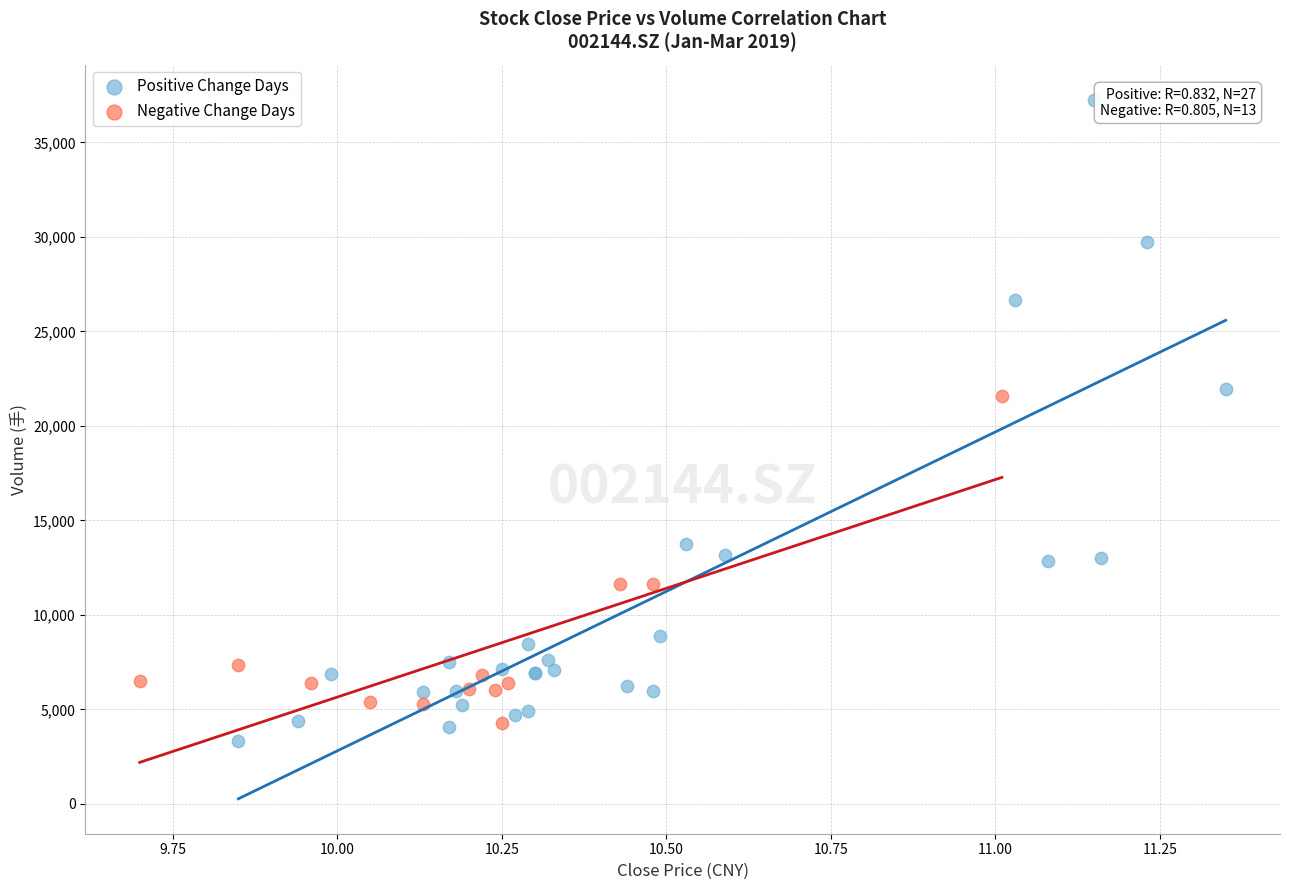

Which series has the widest spread of Y values?

Positive Change Days